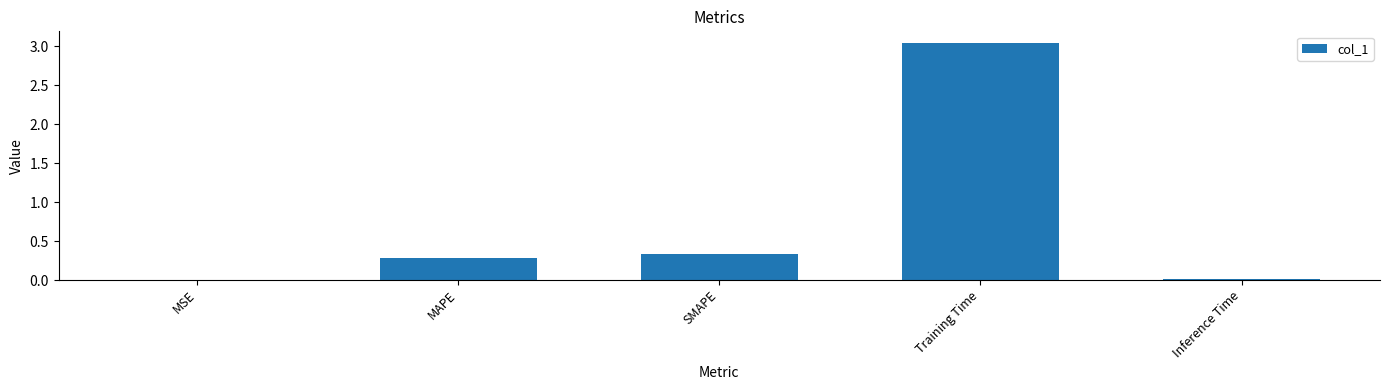

Is it true that the value at MSE is 0.0?

True